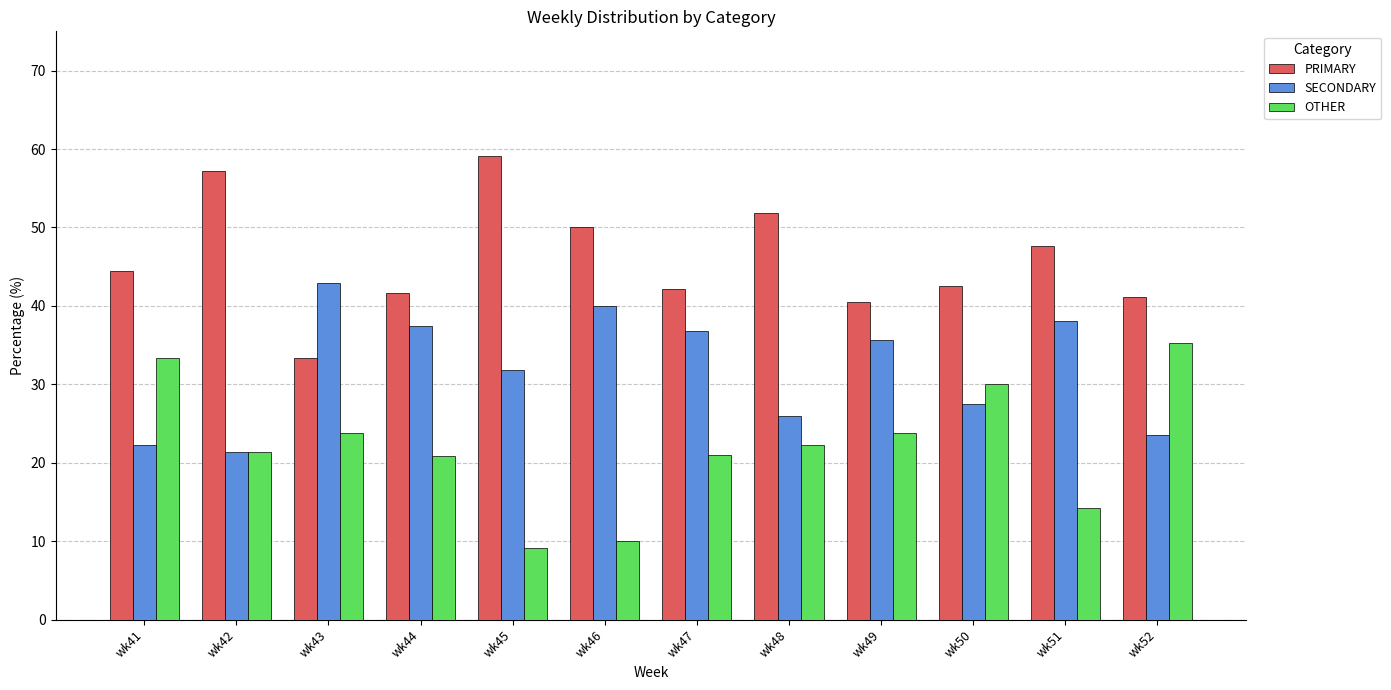

True or false: SECONDARY has a value of 35.2 at wk48.

False